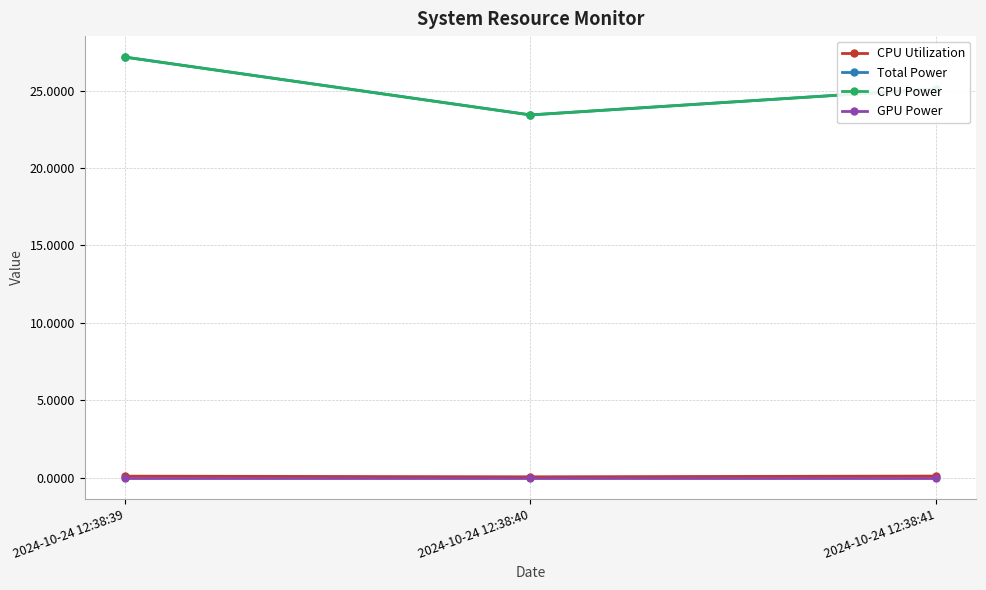

Between 2024-10-24 12:38:39 and 2024-10-24 12:38:40, which series saw the biggest shift?

Total Power